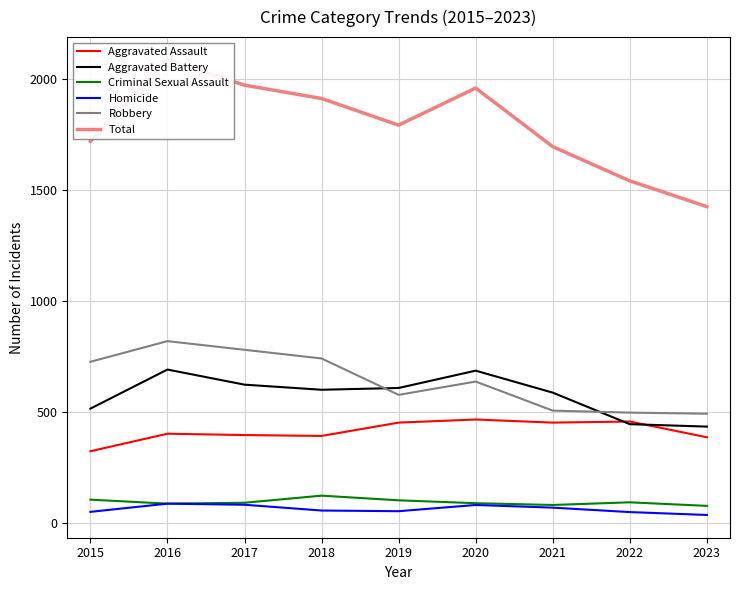

True or false: Aggravated Assault and Aggravated Battery intersect in this chart.

True